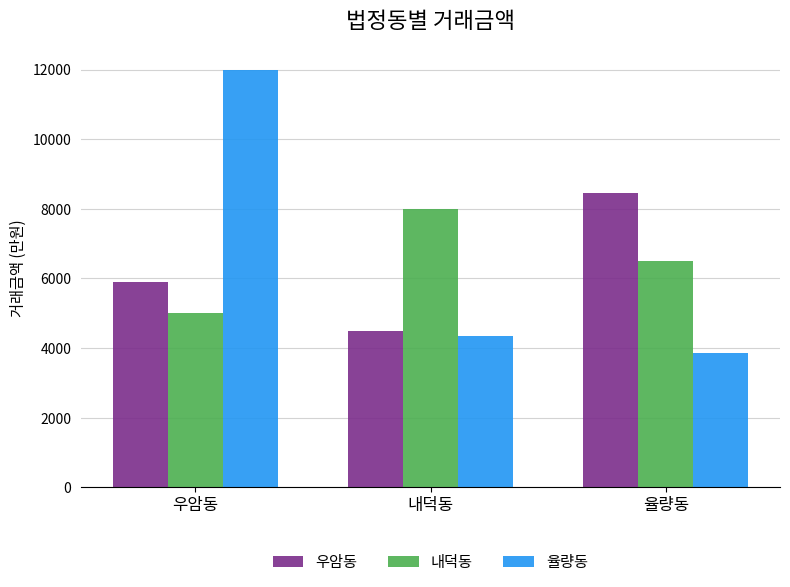

Reading right to left, what are all the values shown in this chart?

우암동: 8450	4500	5900
내덕동: 6500	8000	5000
율량동: 3870	4350	12000